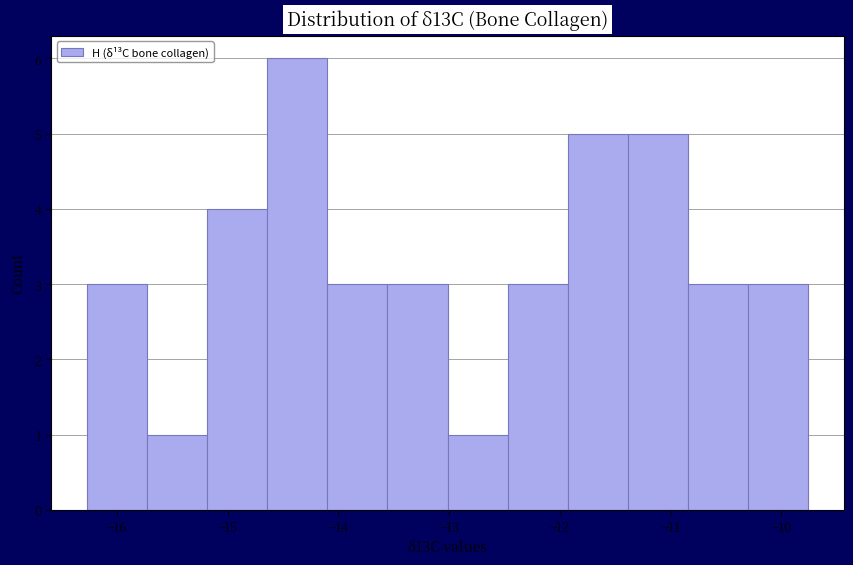

What is the height of the bar covering -15.7 to -15.2 on the x-axis? Neither the bar edges nor the heights are printed on the chart, so give them approximately, as read against the axes.

1